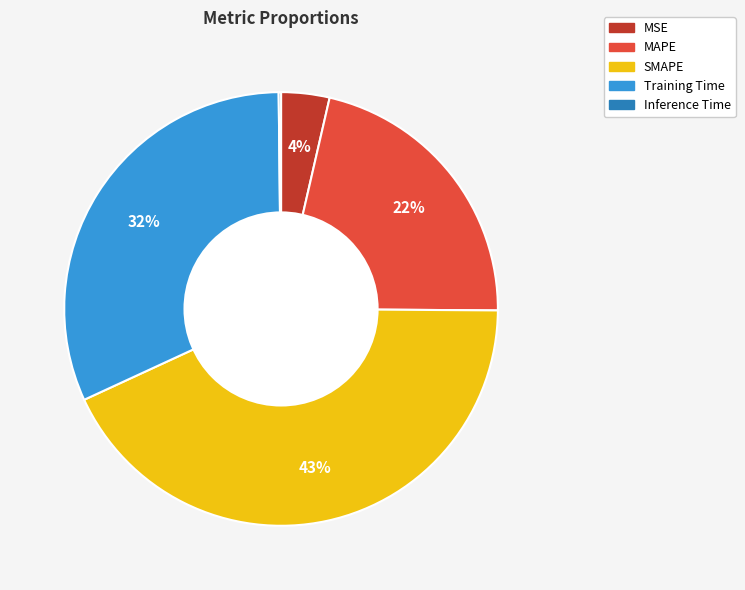

Between SMAPE and MAPE, which is larger?

SMAPE